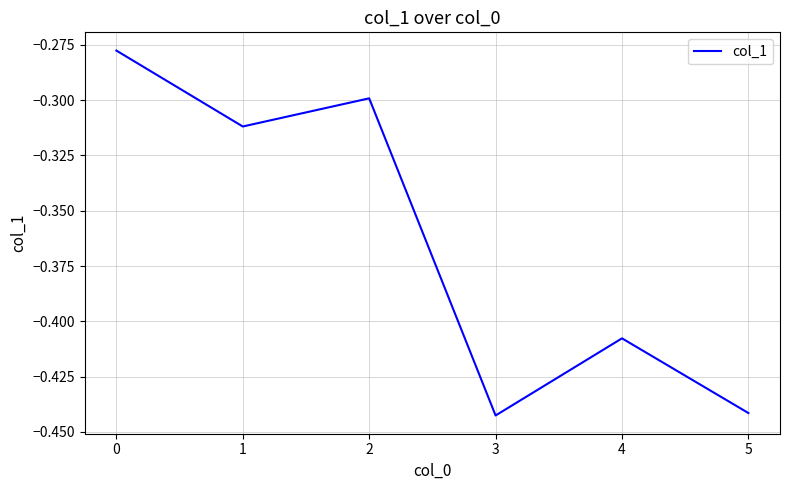

What is the sum of the values at 3 and 4?

-0.9